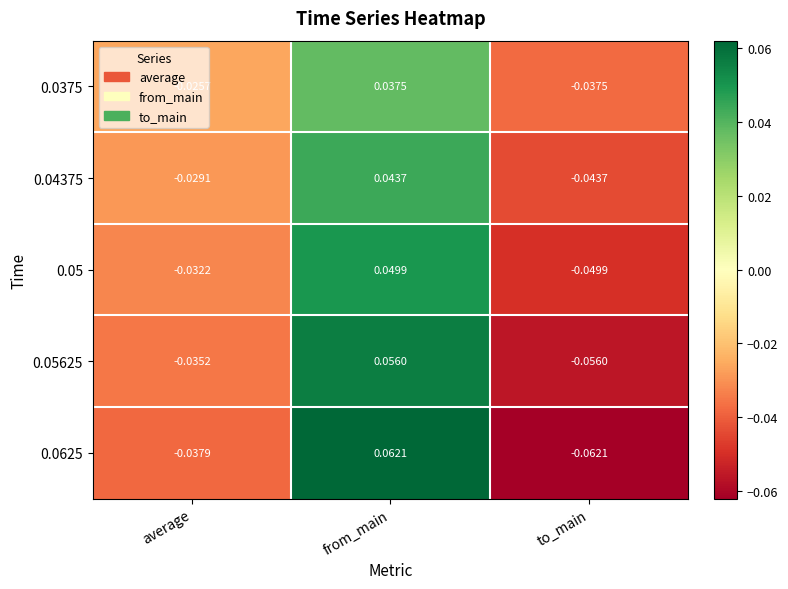

At which category is the sum across all series the highest?

from_main